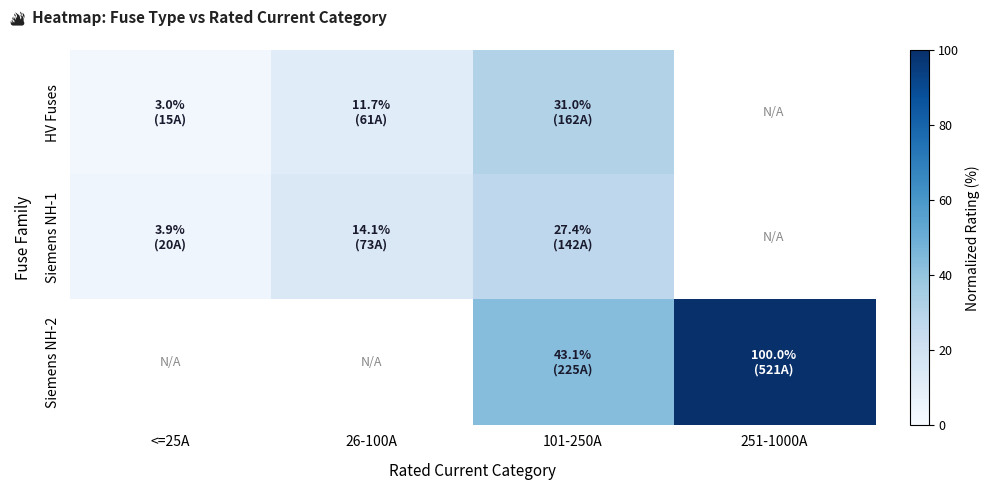

How many values in Siemens NH-1 are above zero?

3